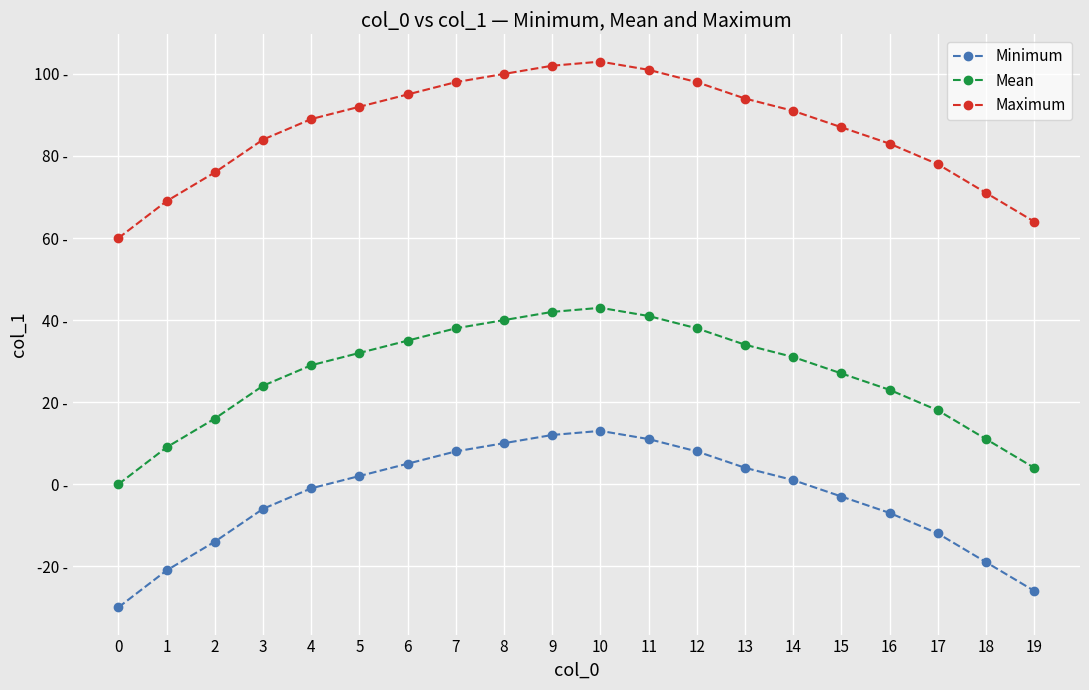

True or false: Maximum and Minimum cross at least once.

False